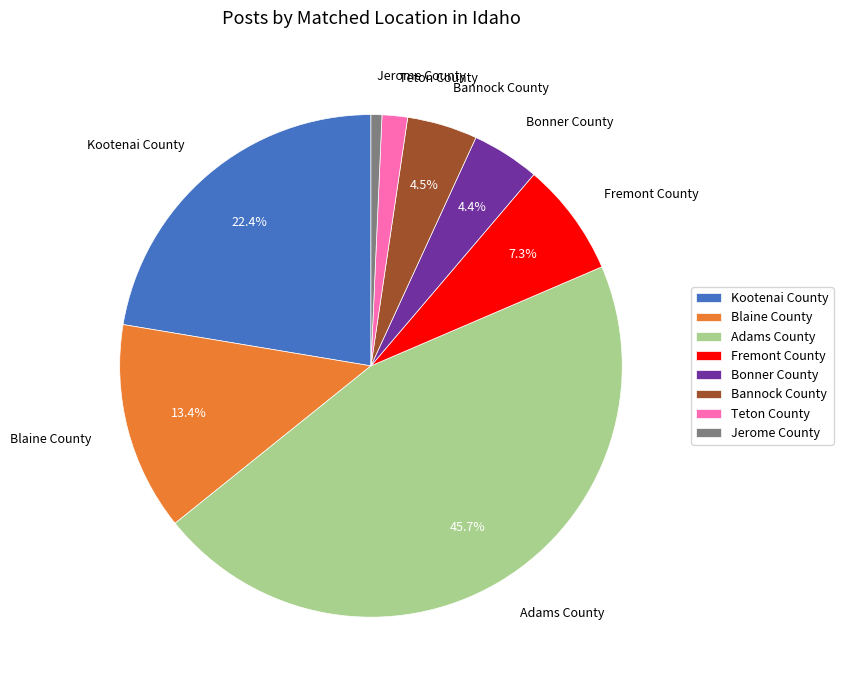

Between Fremont County and Kootenai County, which is larger?

Kootenai County